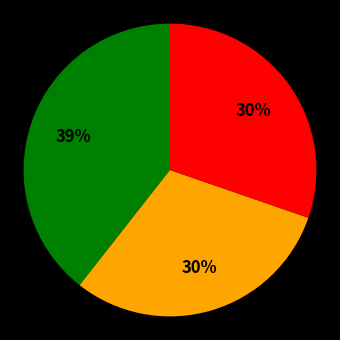

To the nearest percent, what is the difference between the largest and smallest slice percentages?

9%